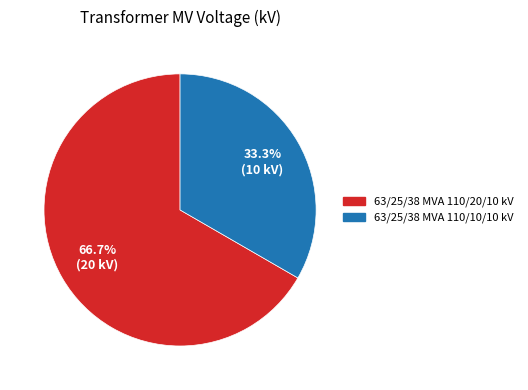

Combined, what portion of the pie is 63/25/38 MVA 110/10/10 kV and 63/25/38 MVA 110/20/10 kV?

100.0%